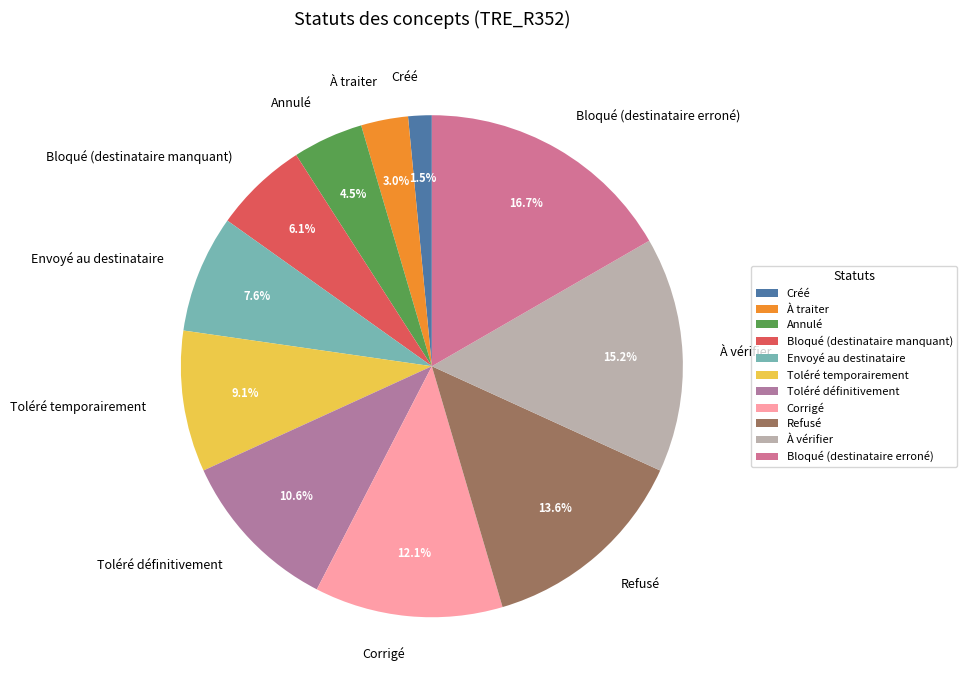

To the nearest percent, what is the difference between the largest and smallest slice percentages?

15%